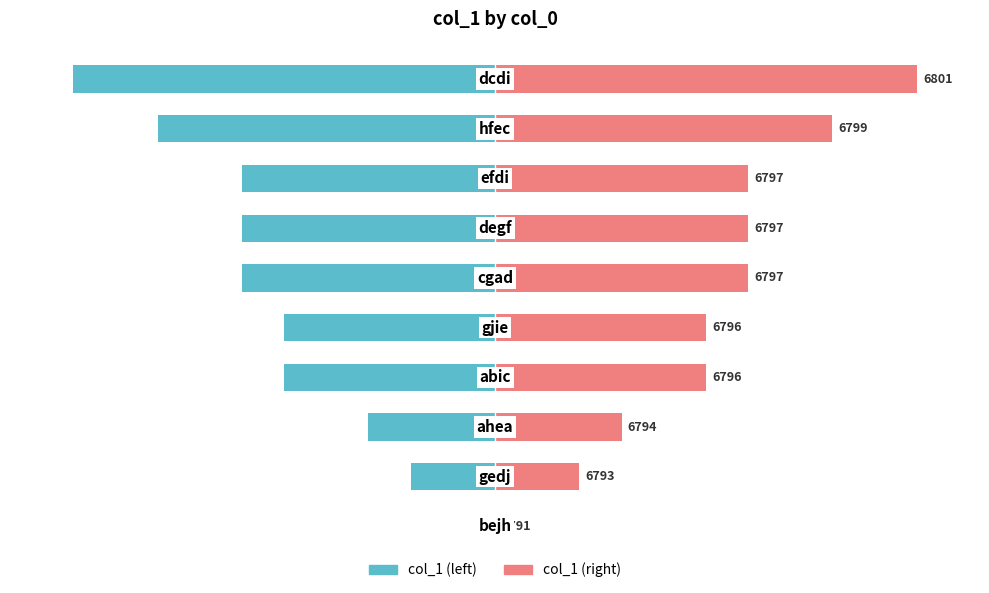

What is the difference between the maximum and minimum values in the col_1 (left) series?

100